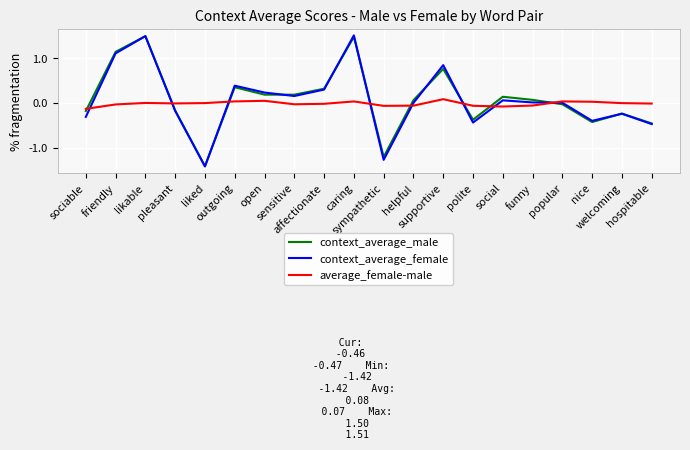

What is the smallest value displayed?

-1.4